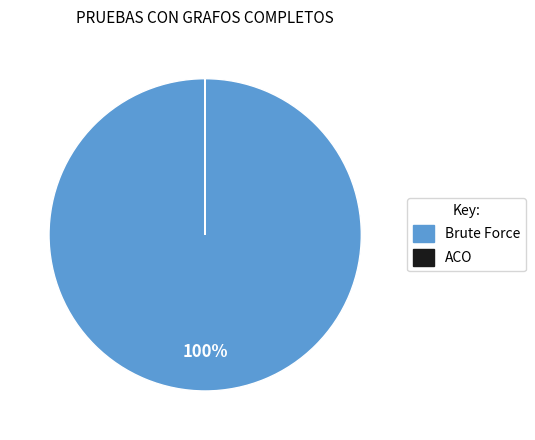

Is there a majority slice in this chart?

Yes